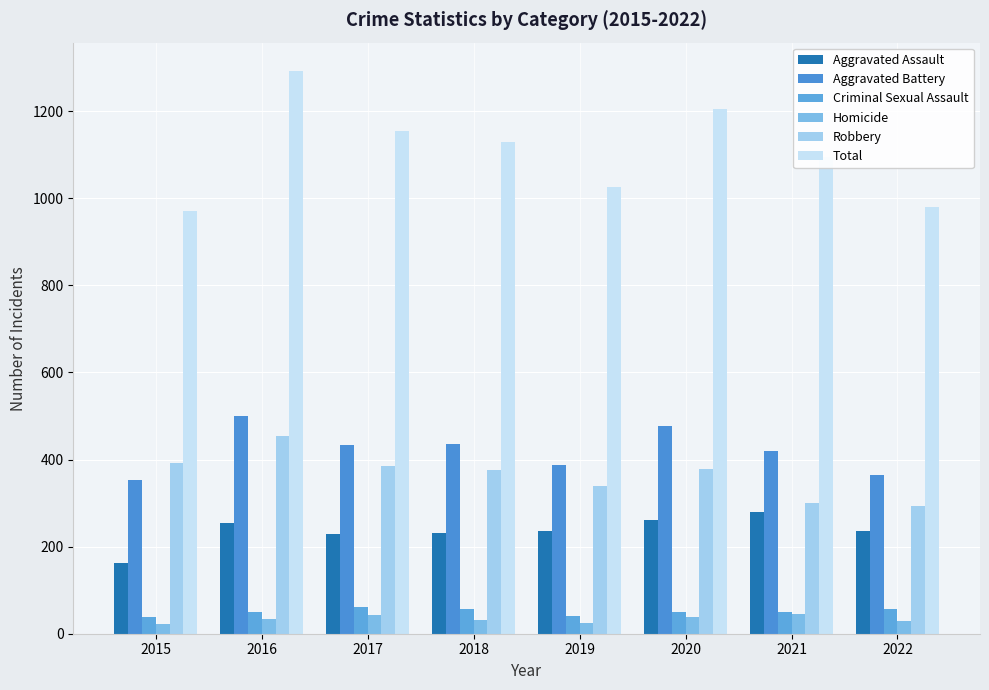

How many bars are there in each group?

6